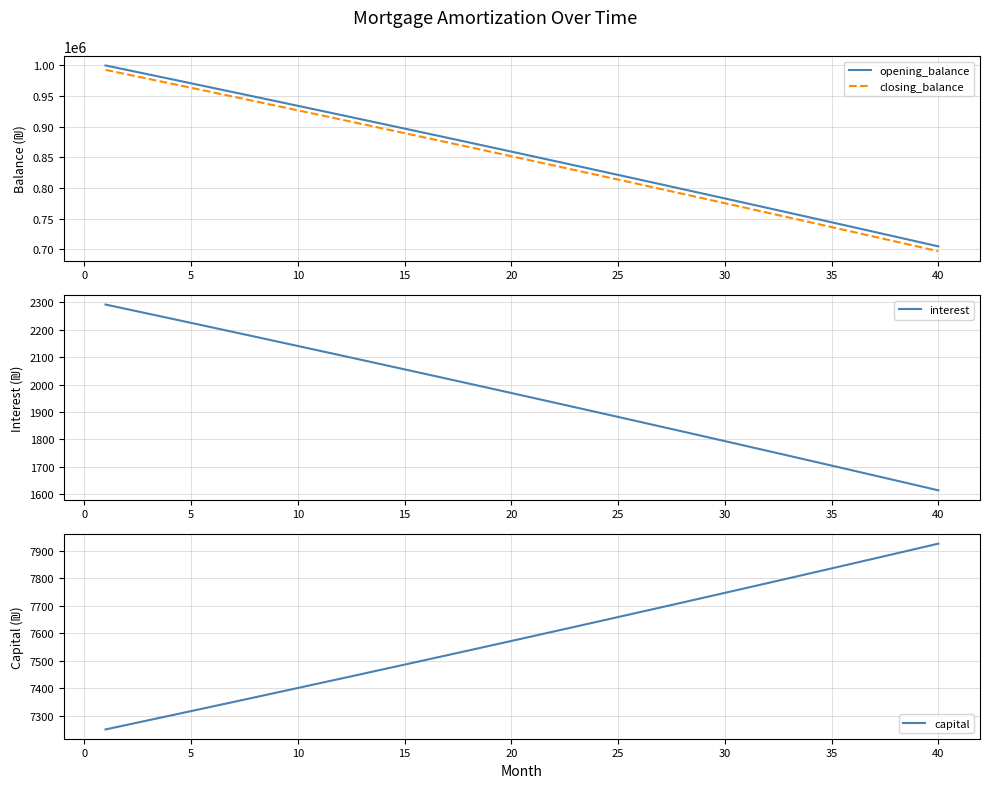

Which series has the largest range (max minus min)?

closing_balance